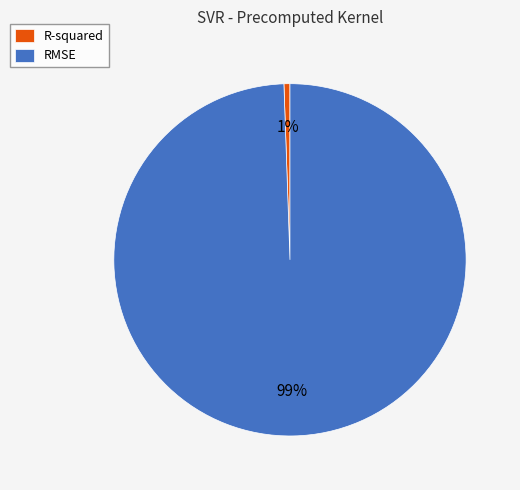

Combined, do R-squared and RMSE account for over 50%?

Yes